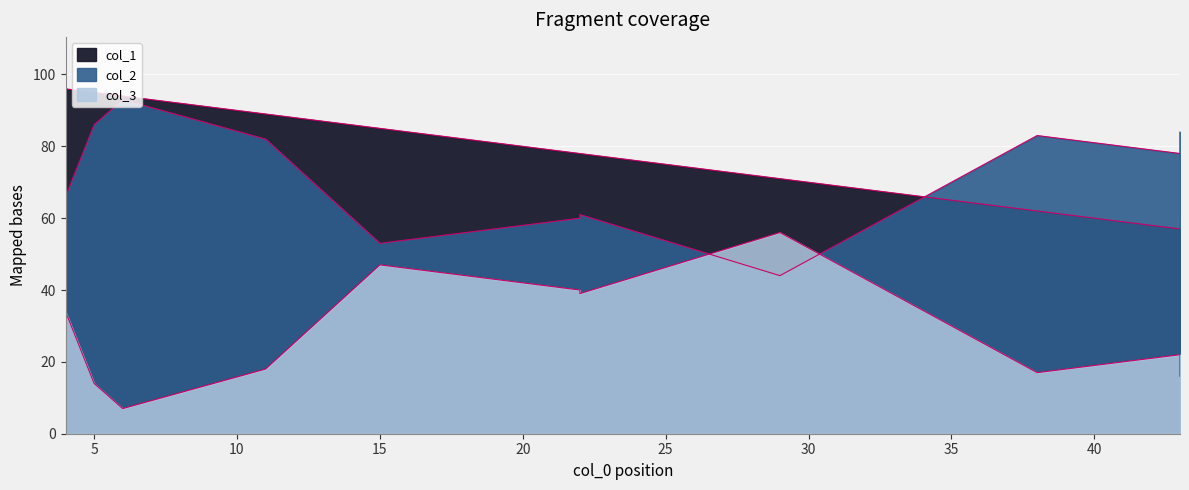

Reading left to right, list all the values displayed in this chart.

col_2: 60	53	61	83	53	66	93	44	86	82	78	84
col_3: 40	47	39	17	47	34	7	56	14	18	22	16
col_1: 78	96	78	62	85	96	94	71	95	89	57	57